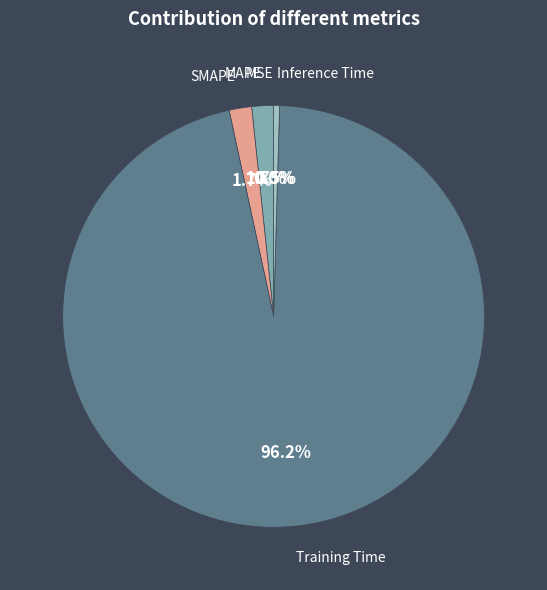

Is there any slice that represents more than half of the pie?

Yes